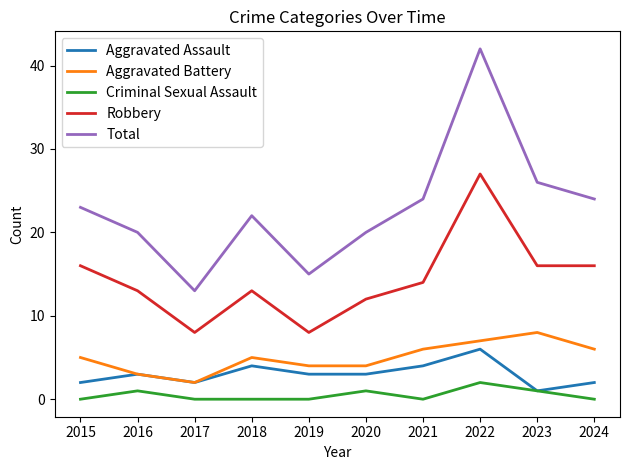

Which series changed the most between 2015 and 2018?

Robbery